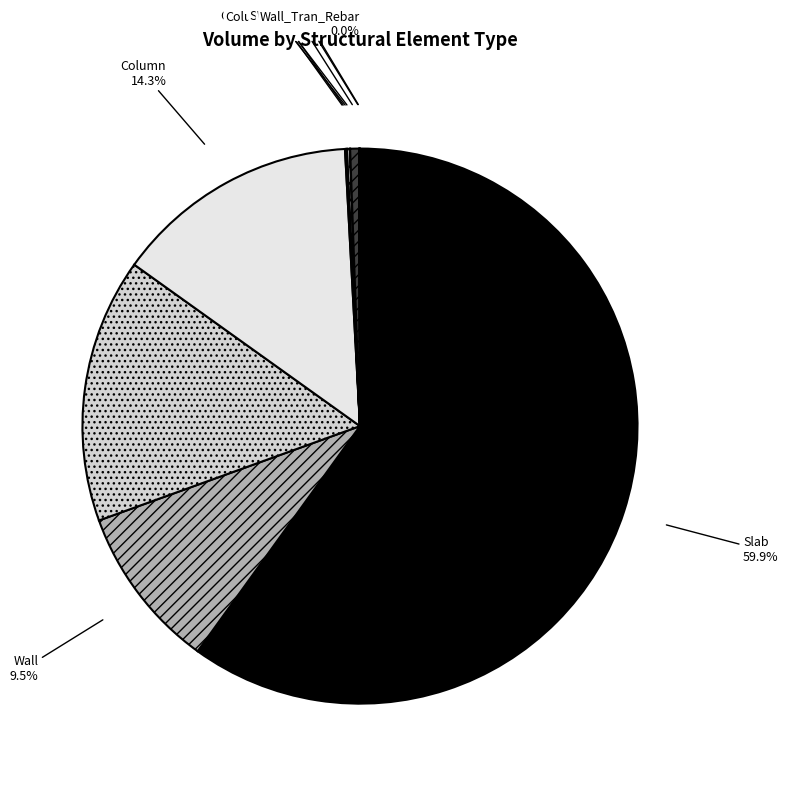

What is the majority slice?

Slab